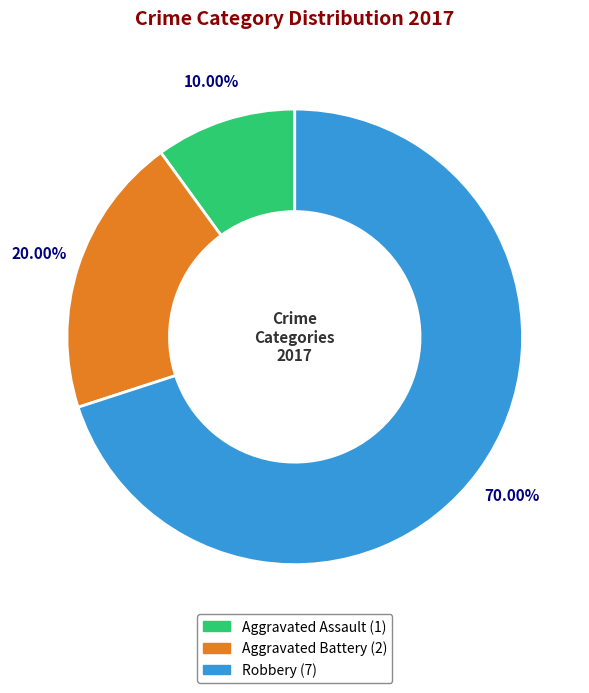

To the nearest percent, what percentage of the pie is Aggravated Battery?

20%